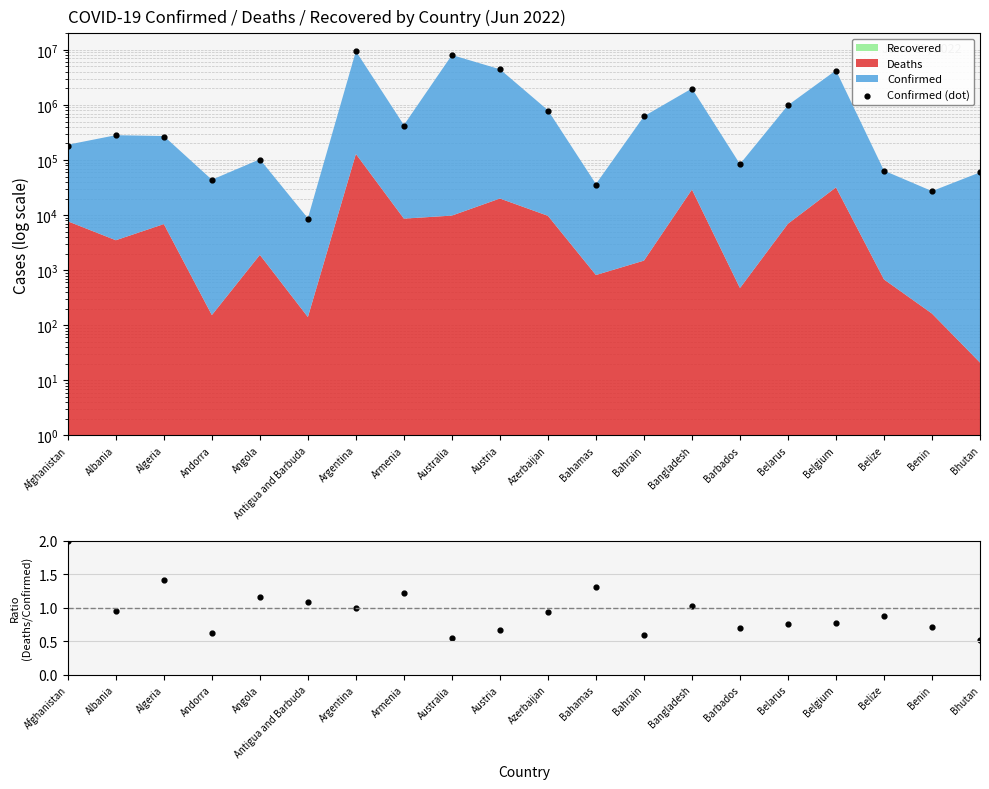

At how many categories does at least one series exceed 1201780?

5